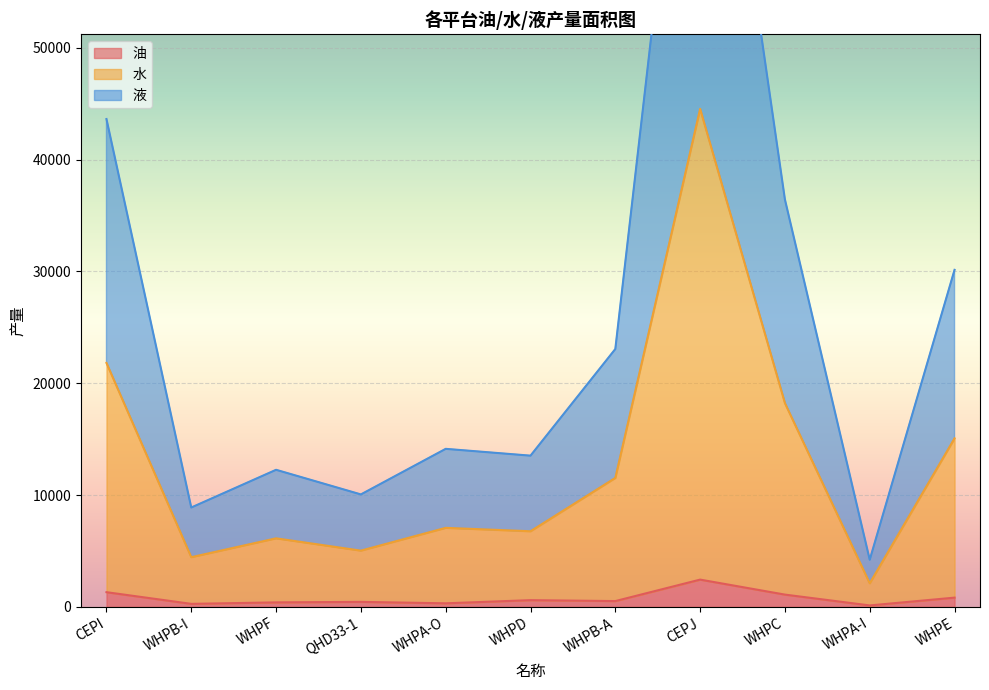

What are all the series names shown in the legend?

油, 水, 液